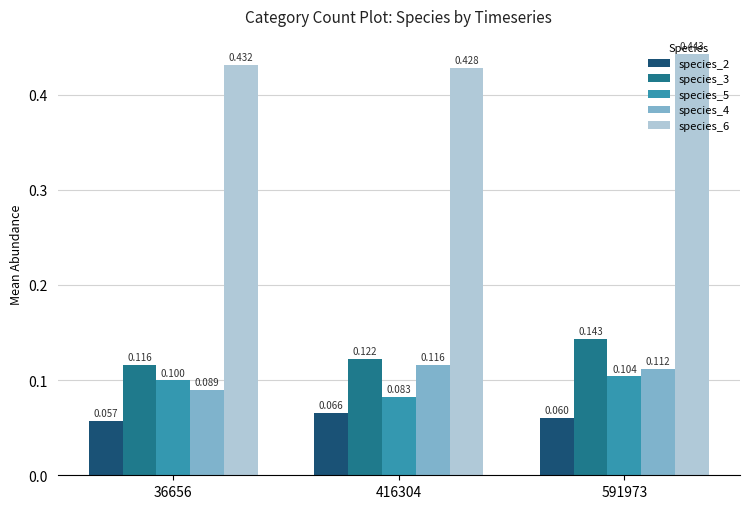

List the labels in order of species_6 value, smallest first.

416304, 36656, 591973